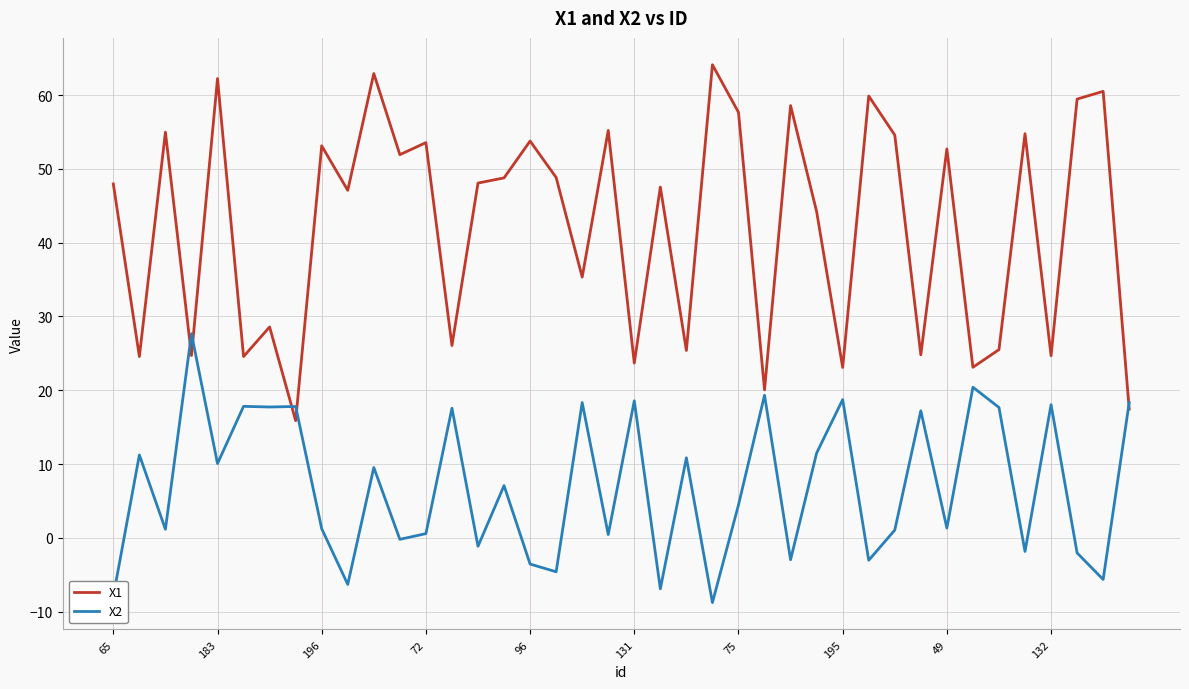

Which series has the largest range (max minus min)?

X1